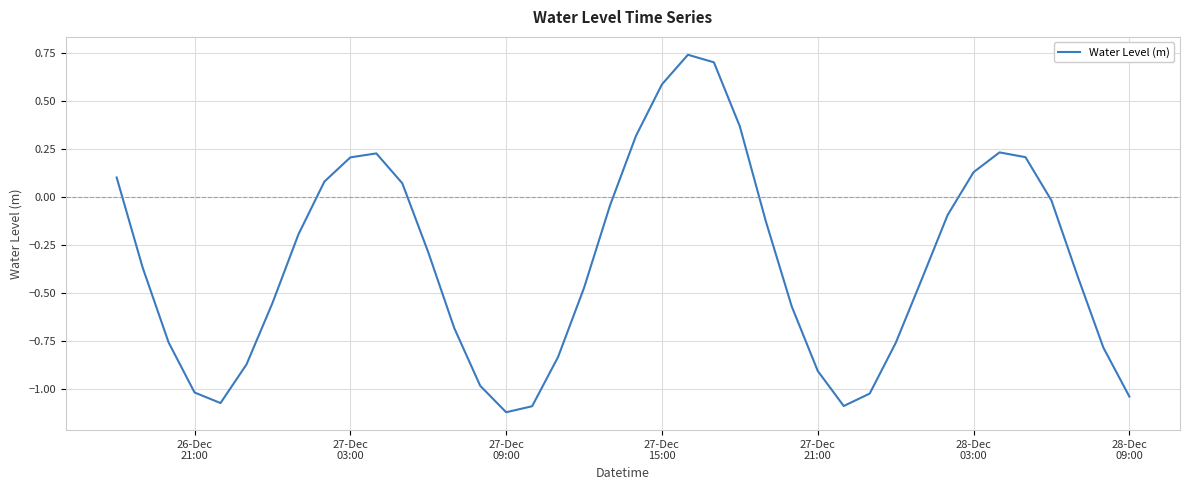

What is the sum of all values?

-13.6